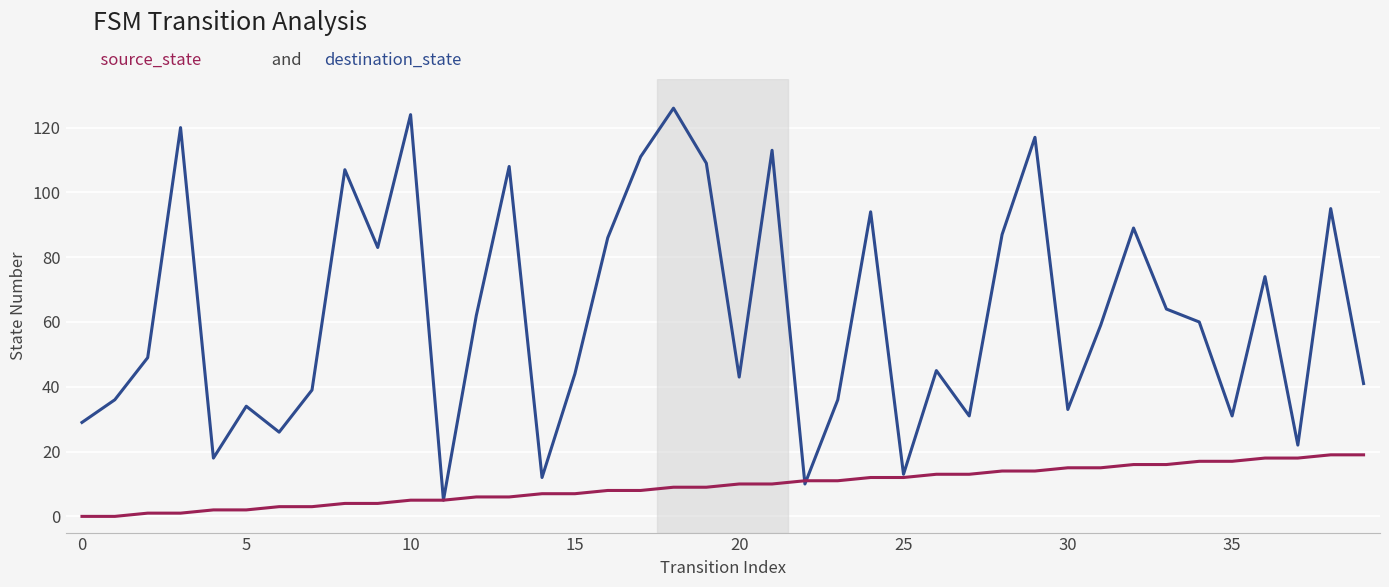

What is the greatest value displayed?

126